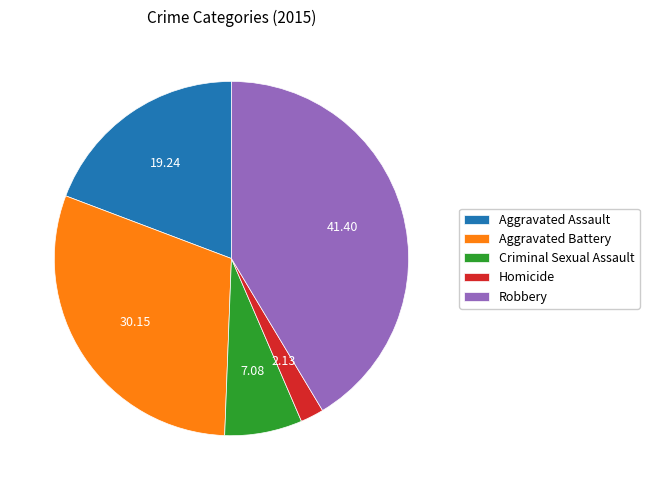

Is the sum of Aggravated Battery and Criminal Sexual Assault greater than half?

No